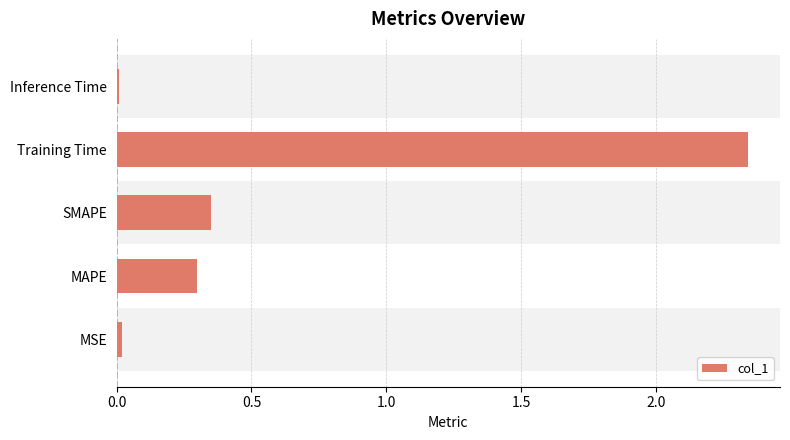

What is the average value?

0.6